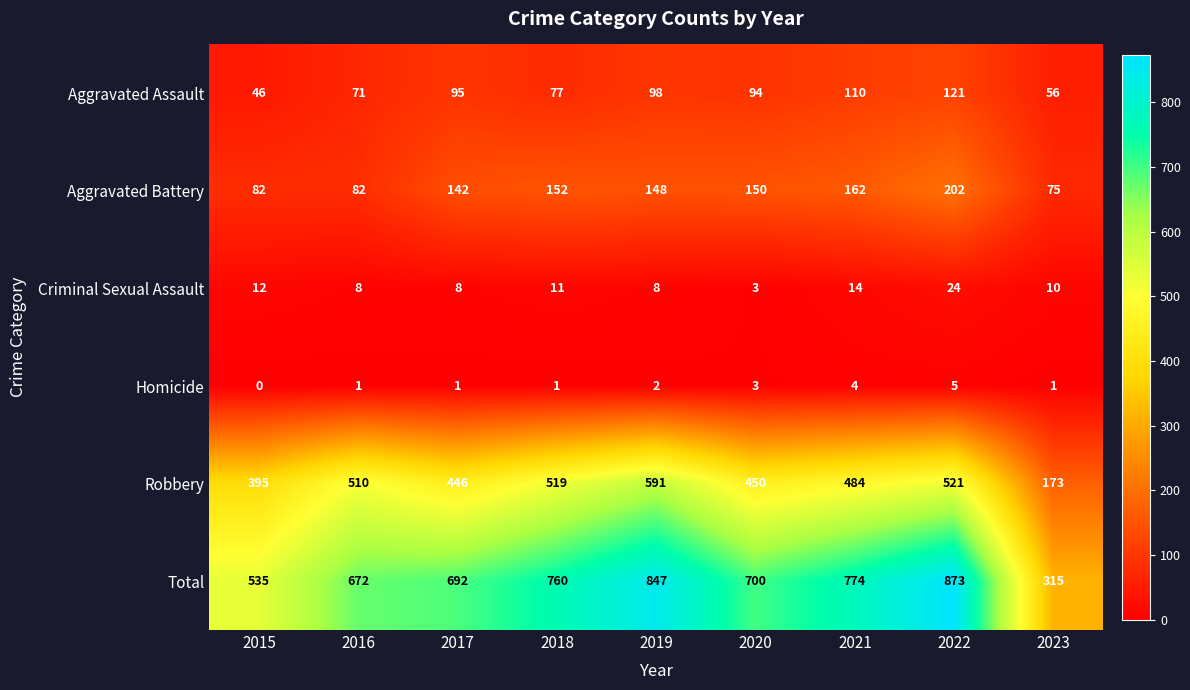

How many data points does each series have?

9